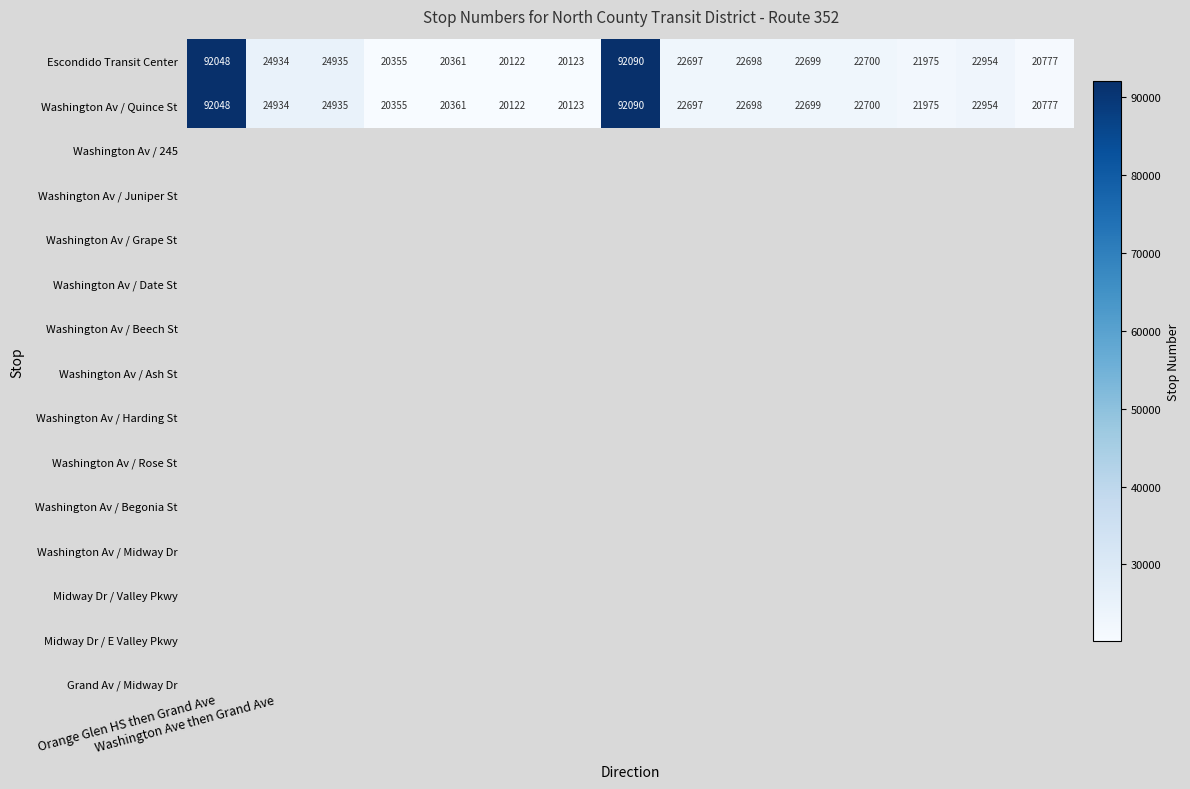

What is the difference between the maximum and minimum values in the Washington Av / Quince St series?

71968